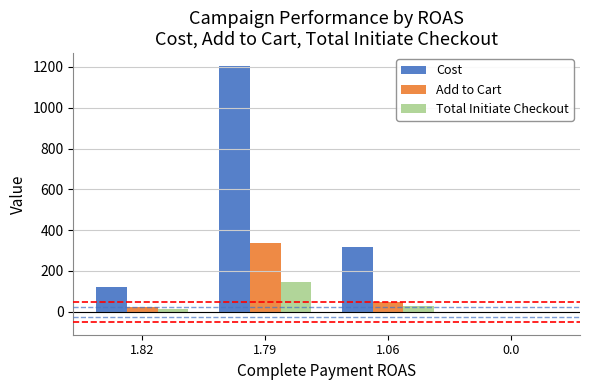

The Cost series shows 0.3 at 0.0. True or false?

True